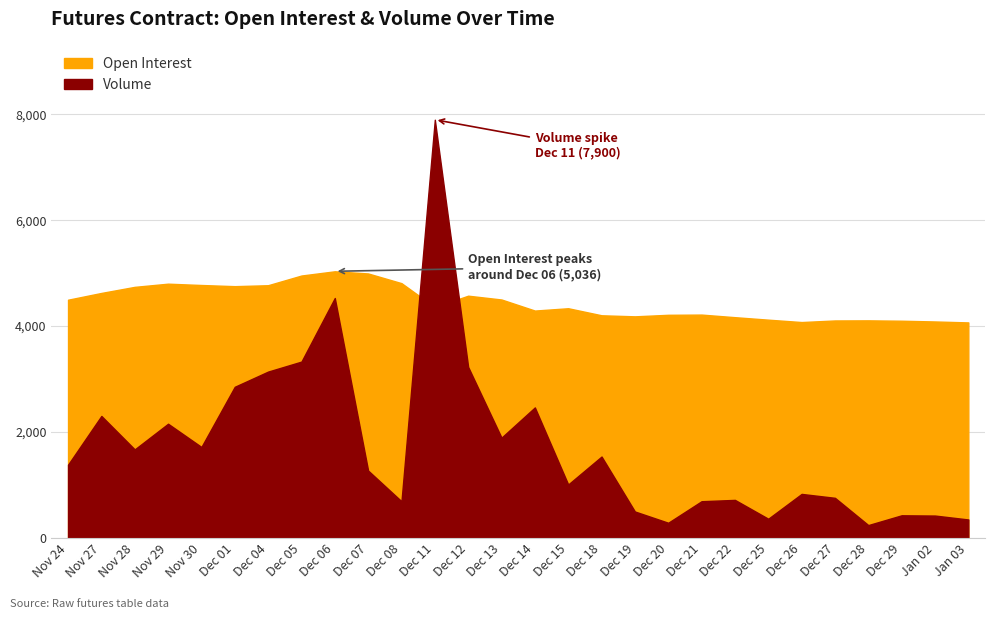

Which label corresponds to the smallest value in the chart?

Dec 28